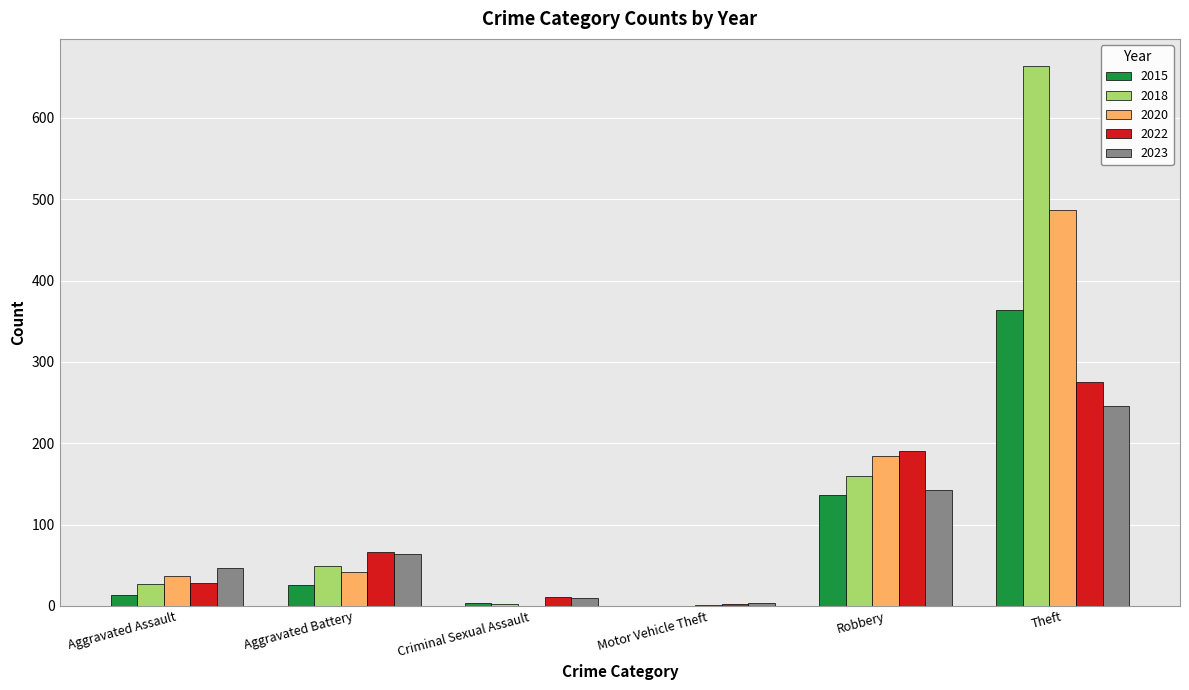

Which category has the highest value in the 2023 series?

Theft